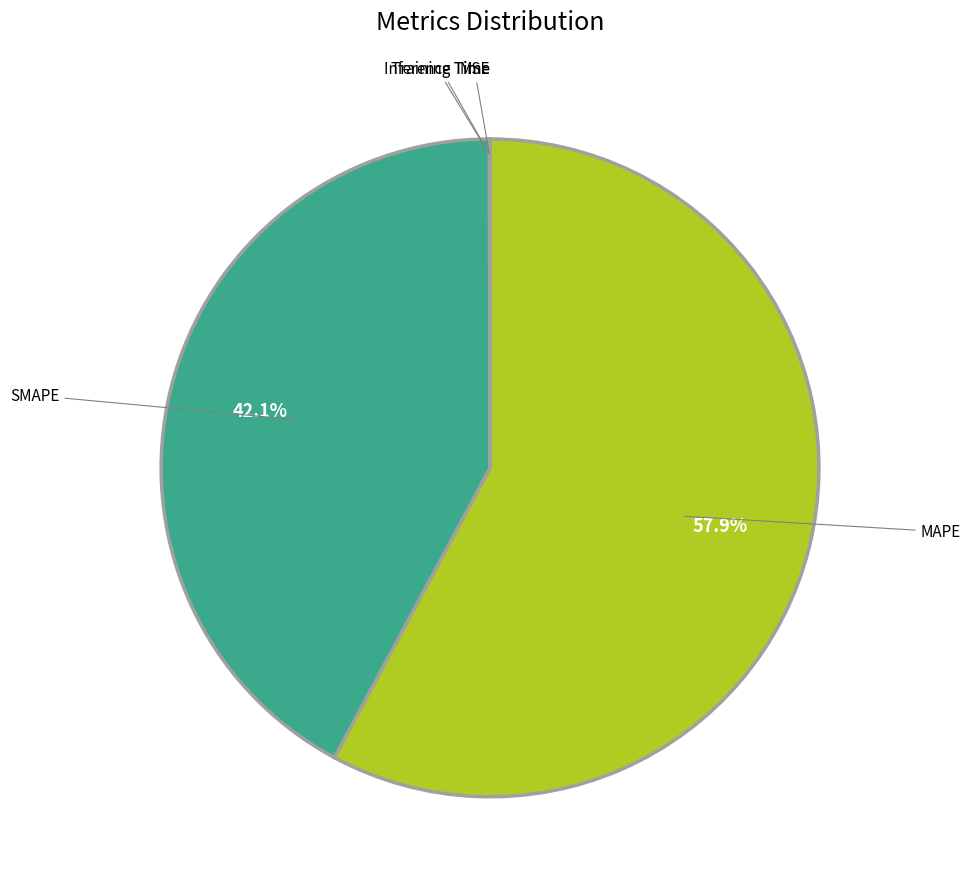

What is the largest slice in the pie chart?

MAPE